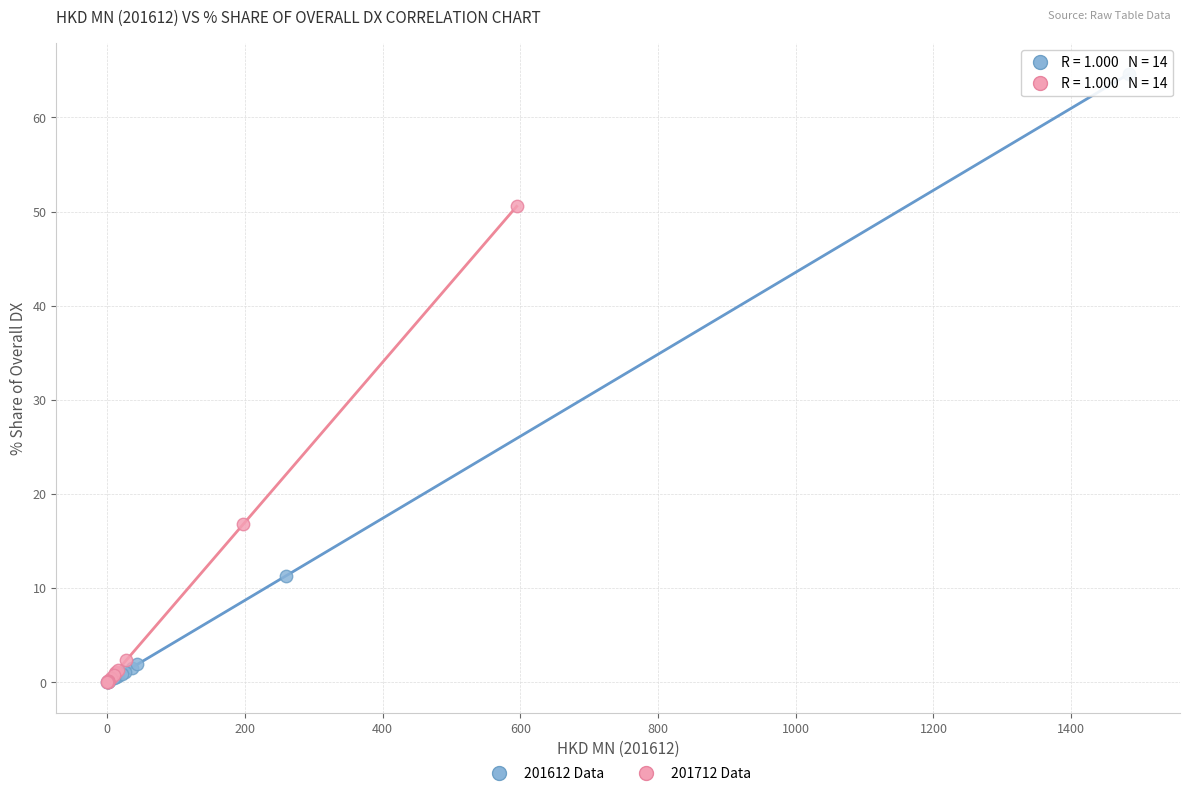

What are all the series names shown in the legend?

201612 Data, 201712 Data